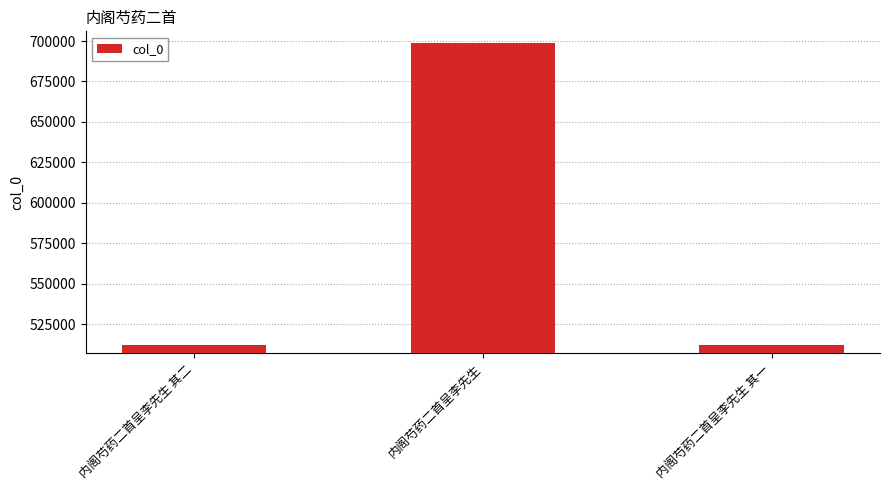

Which has a higher value, 内阁芍药二首呈李先生 or 内阁芍药二首呈李先生 其二?

内阁芍药二首呈李先生